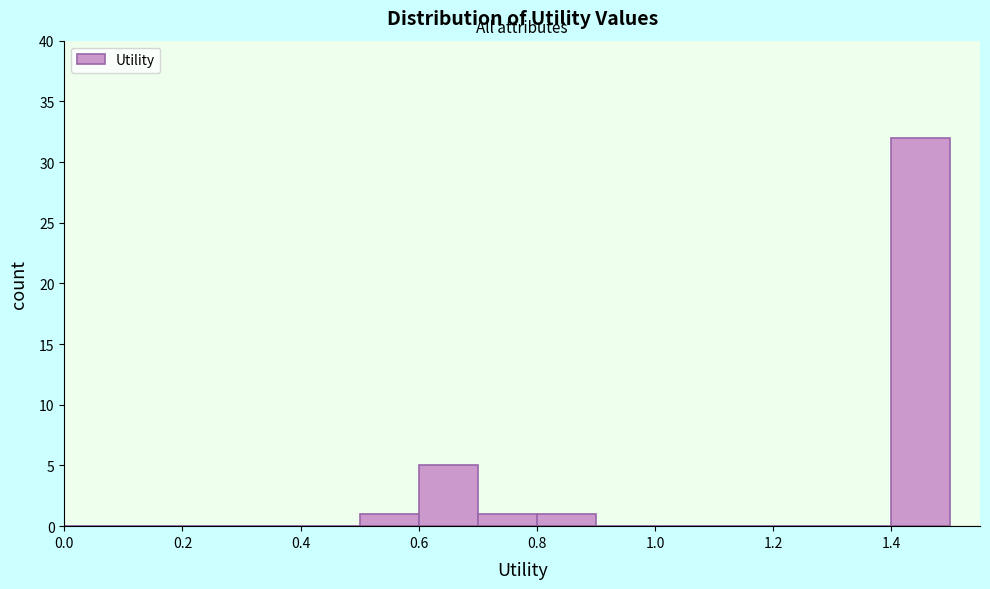

Reading left to right, list every bar in this chart as the range it spans on the x-axis followed by its height. The values are not printed on the chart, so give them approximately, as read against the axis.

0.0 to 0.1: 0
0.1 to 0.2: 0
0.2 to 0.3: 0
0.3 to 0.4: 0
0.4 to 0.5: 0
0.5 to 0.6: 1
0.6 to 0.7: 5
0.7 to 0.8: 1
0.8 to 0.9: 1
0.9 to 1.0: 0
1.0 to 1.1: 0
1.1 to 1.2: 0
1.2 to 1.3: 0
1.3 to 1.4: 0
1.4 to 1.5: 32